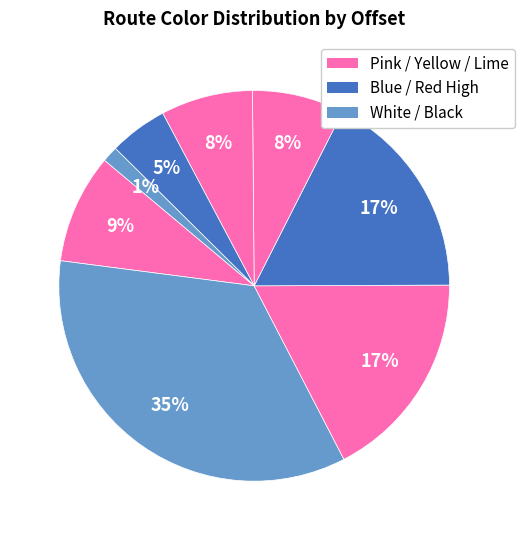

Which category has the biggest portion of the pie?

Pink